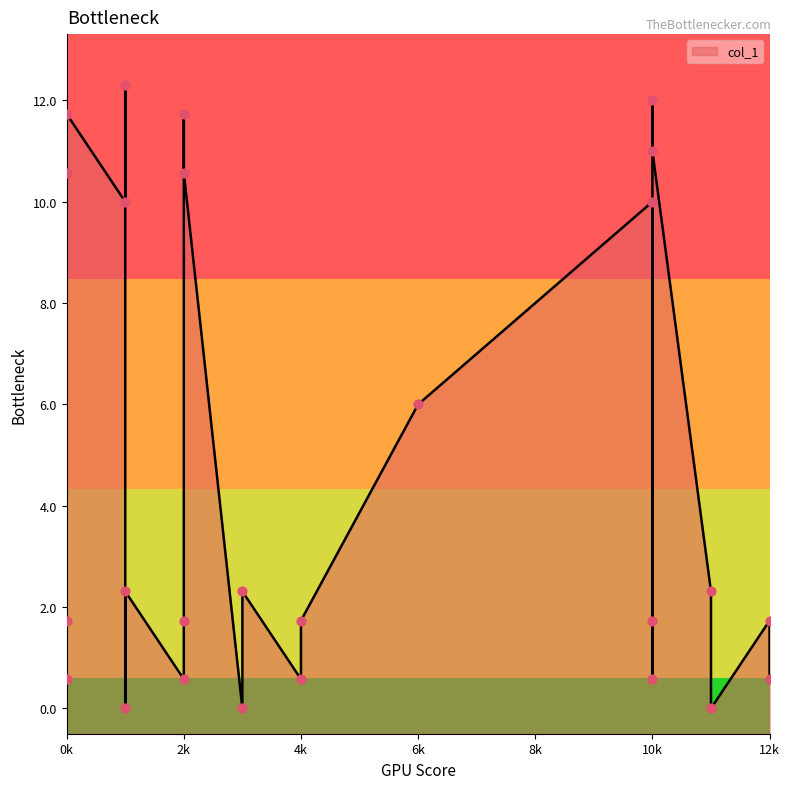

What is the change in value from 2 to 3?

-0.6